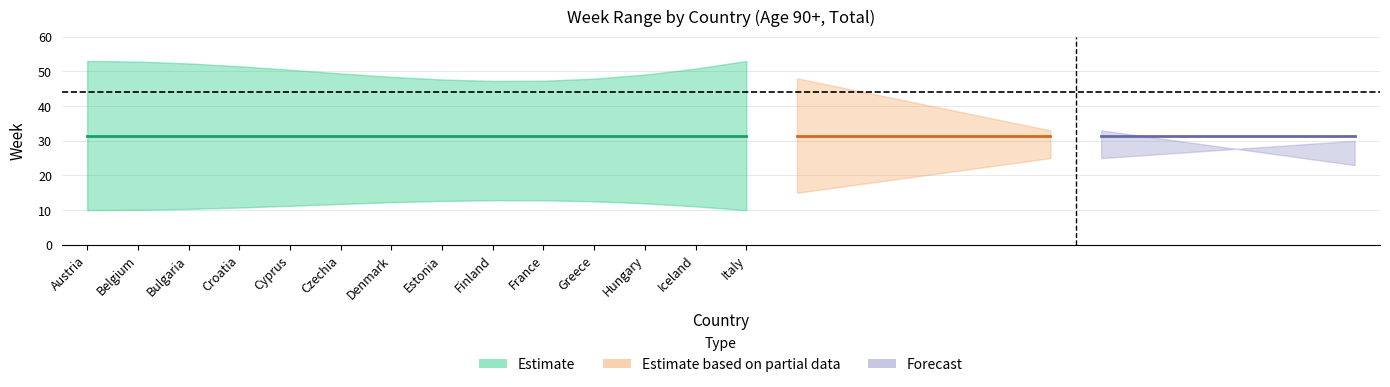

The value of Week_count at Czechia is 64. True or false?

False